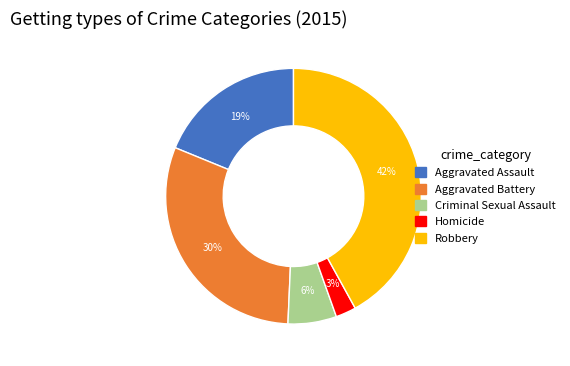

What is the smallest slice in the pie chart?

Homicide